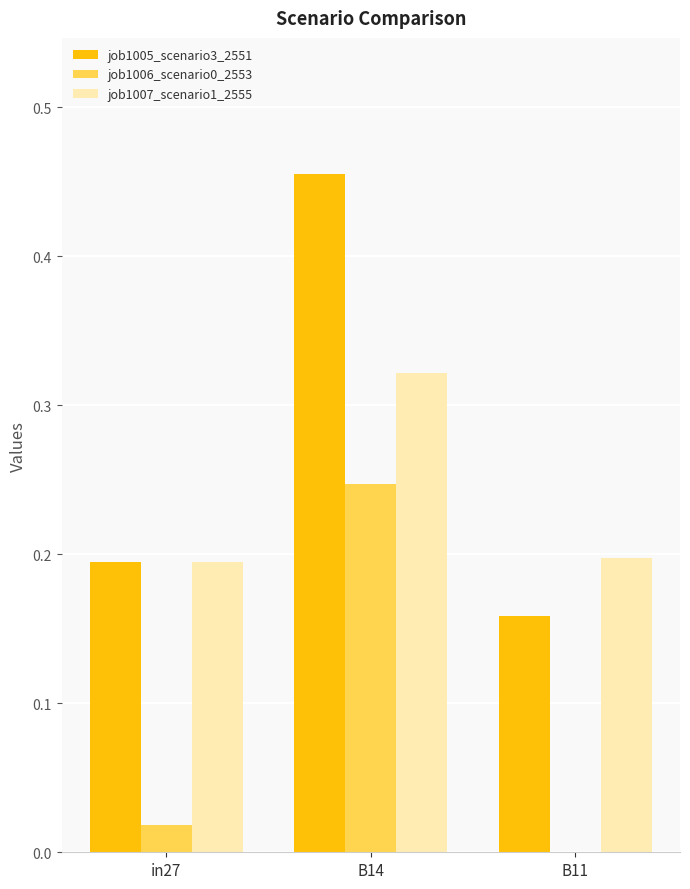

At which label does job1006_scenario0_2553 reach its peak?

B14